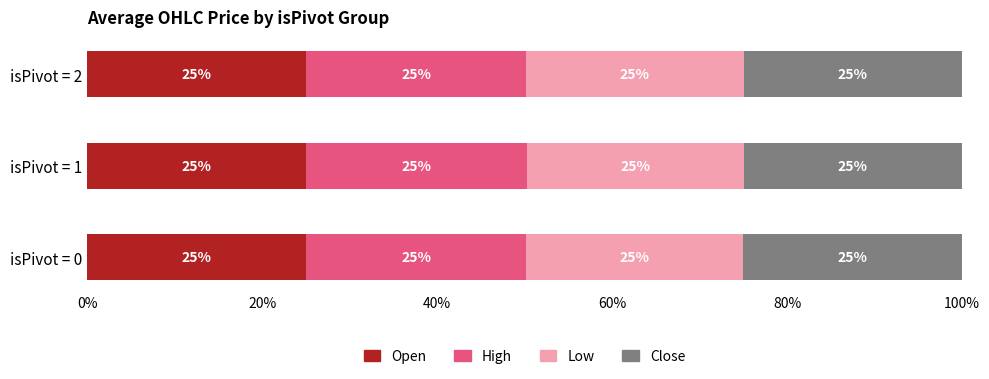

What is the minimum value for Open?

25.0